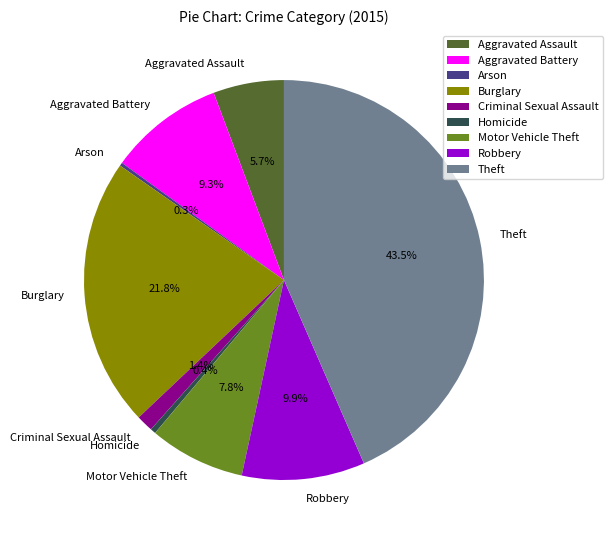

Is there a majority slice in this chart?

No